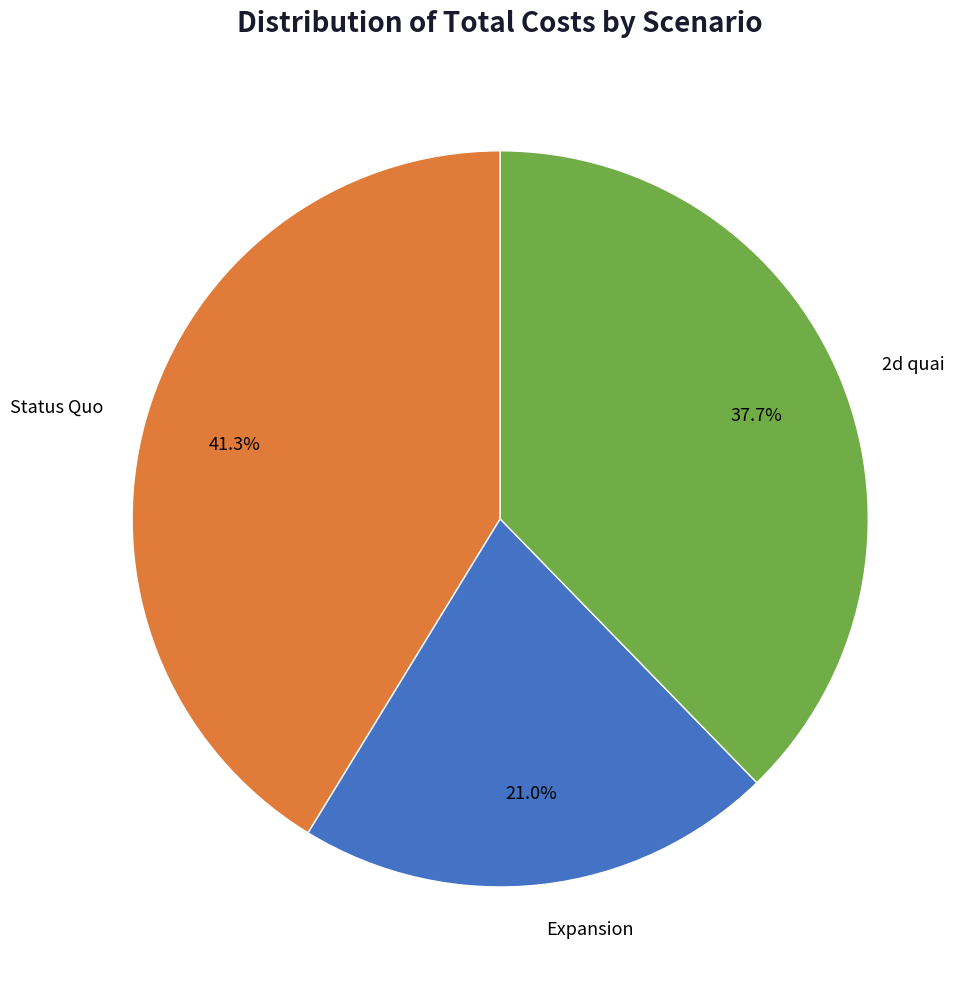

To the nearest percent, what percentage of the pie is Expansion?

21%